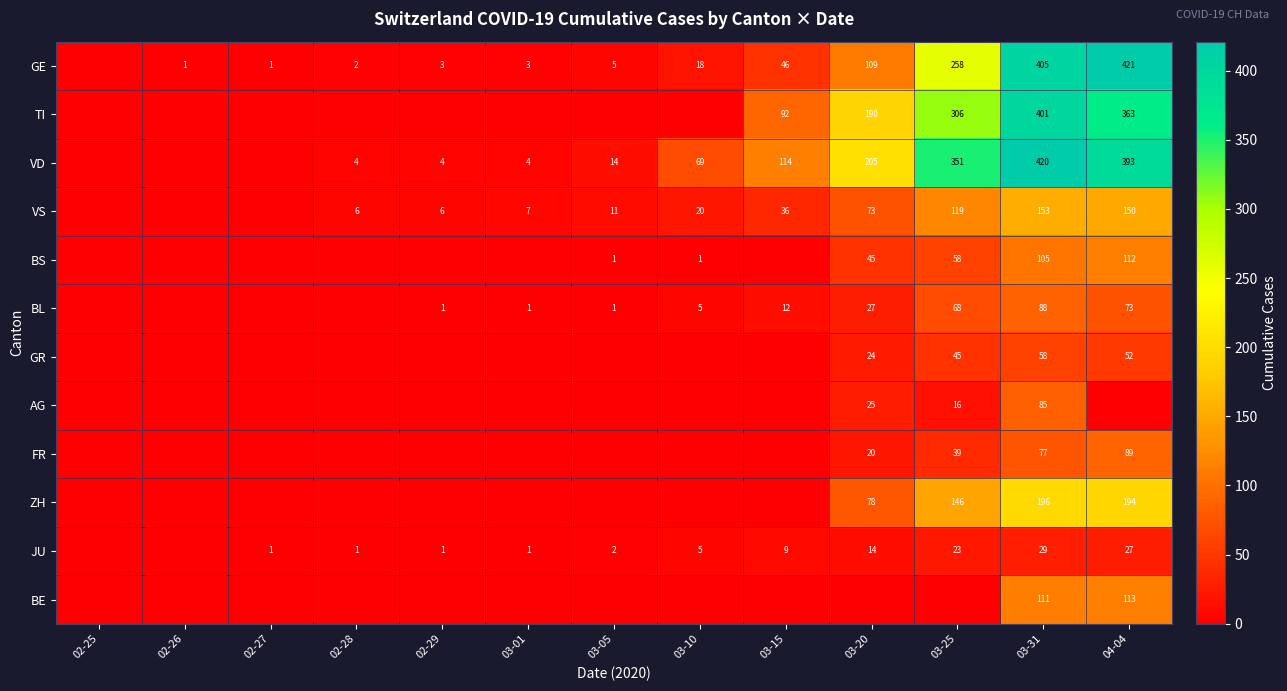

Is the value of AG at 03-15 greater than the value of BL at 02-29?

No